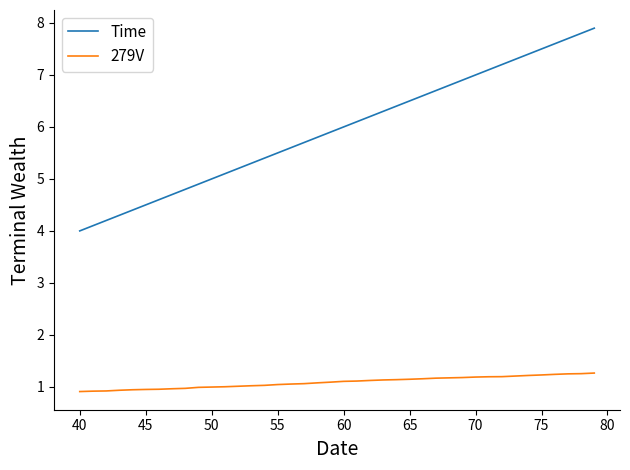

True or false: Time and 279V intersect in this chart.

False